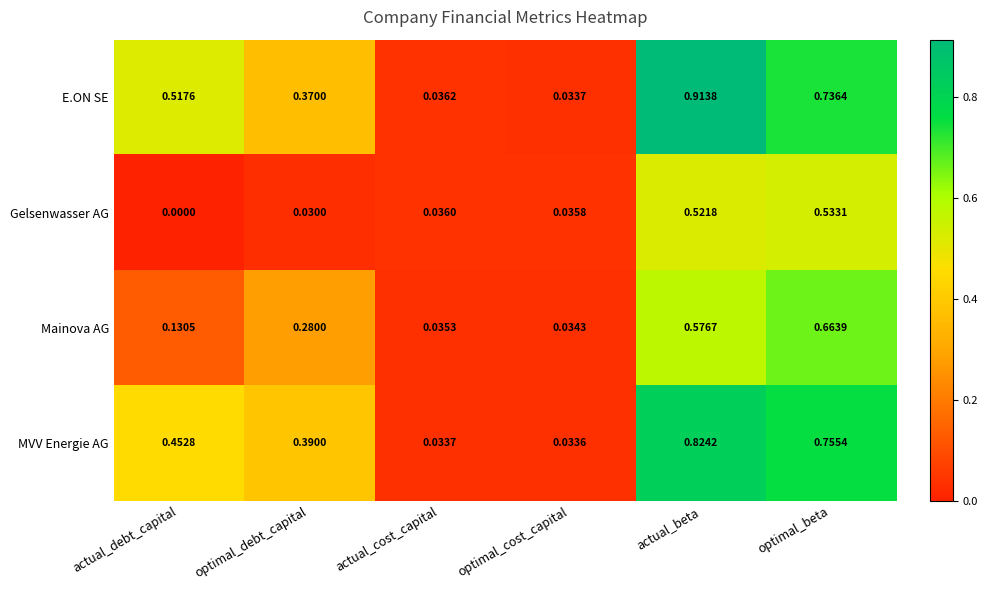

How many series are shown in this chart?

4